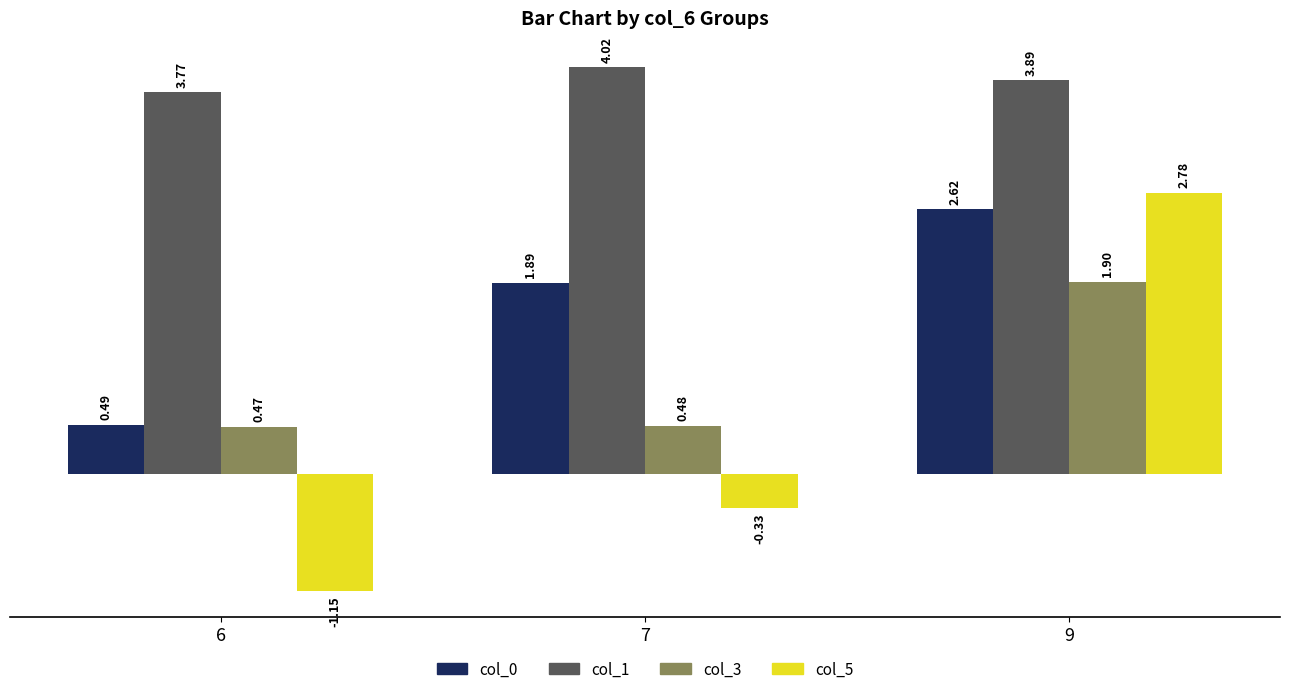

Is the value of col_5 at 6 greater than the value of col_1 at 9?

No